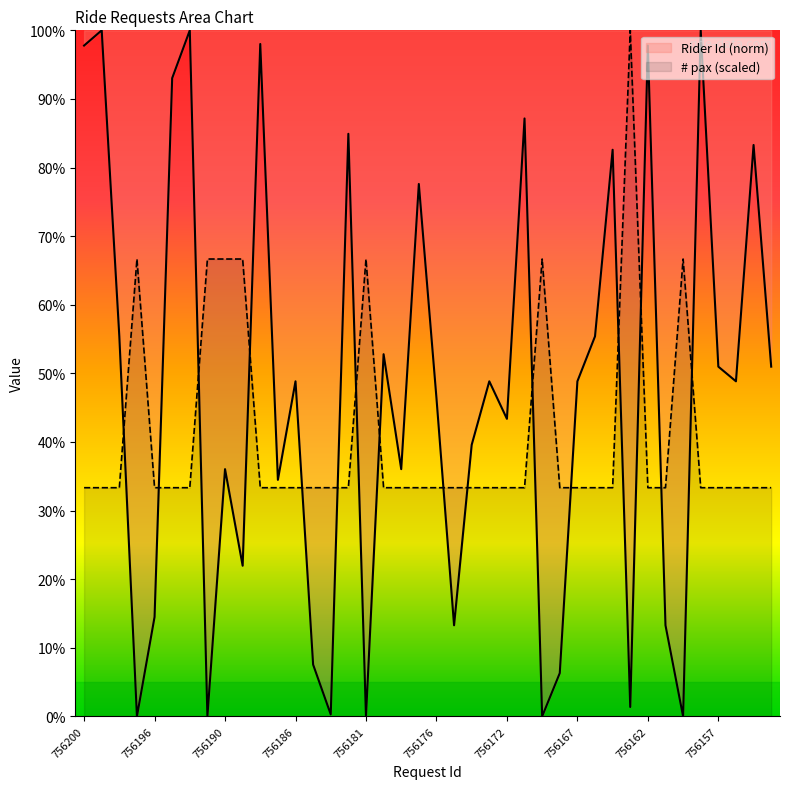

How many lines are shown in the chart?

2